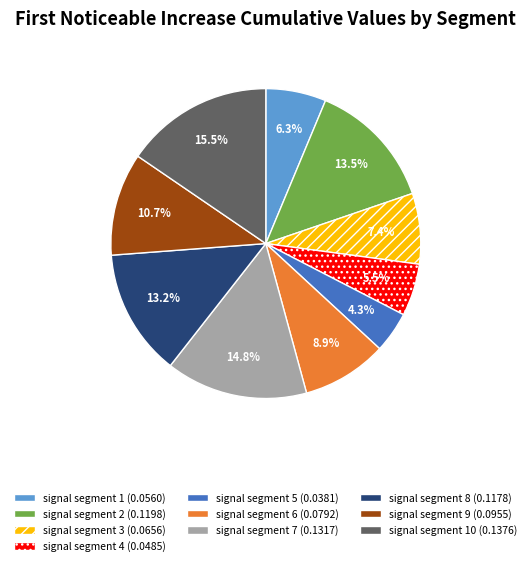

How many segments does this pie chart have?

10